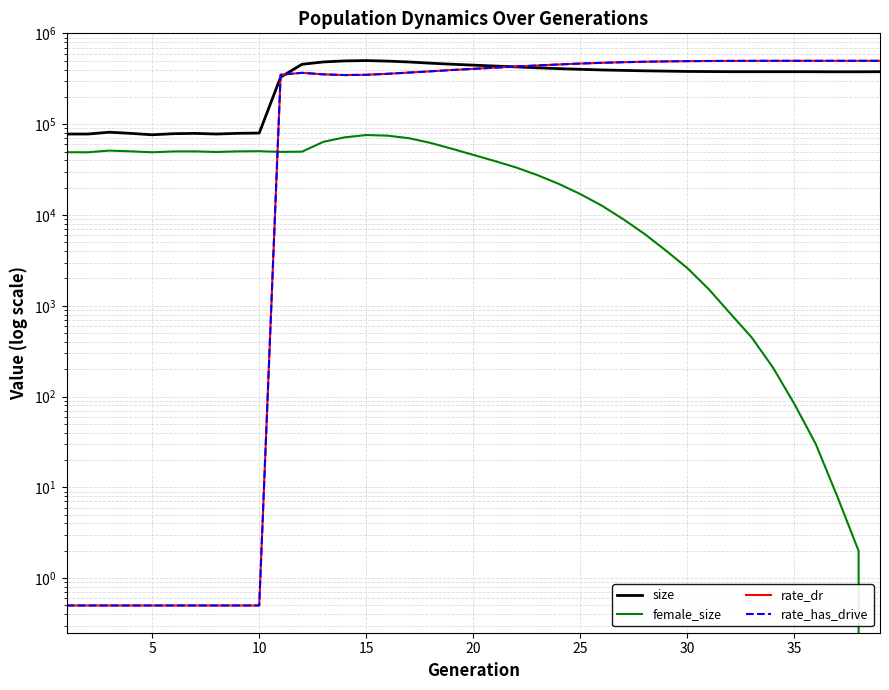

After their last crossing, which series has the higher values: rate_dr or female_size?

rate_dr